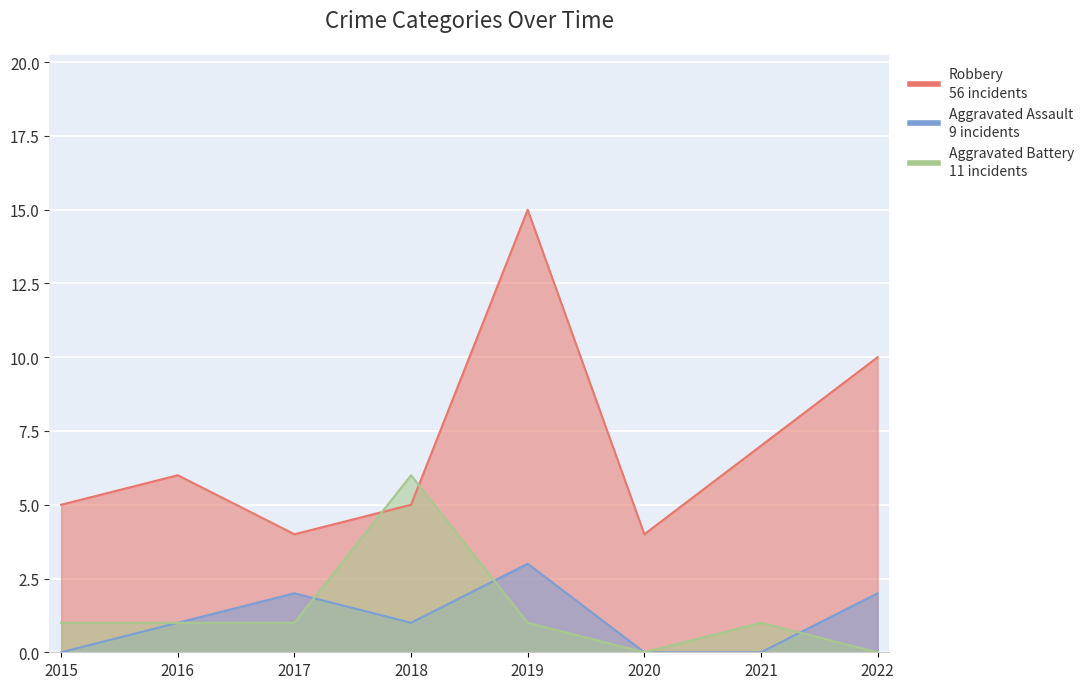

How many data points in Aggravated Battery are above 1?

1